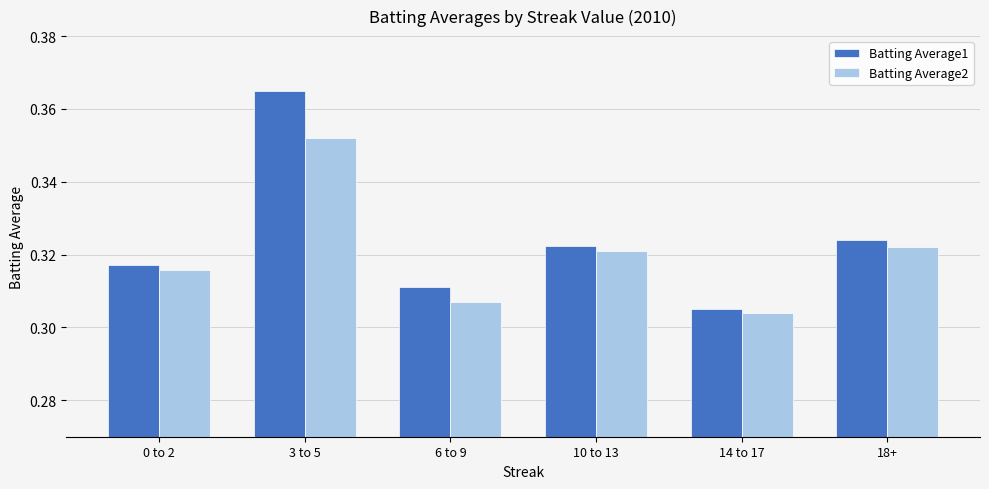

Is the value of Batting Average1 at 0 to 2 greater than the value of Batting Average2 at 14 to 17?

Yes